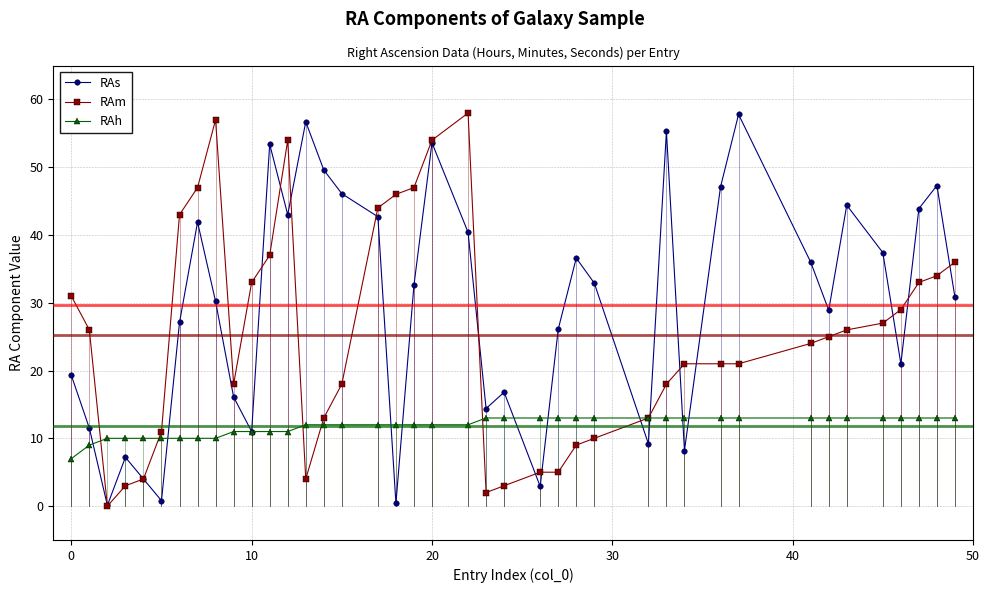

What is the sum of all RAm values?

1010.0